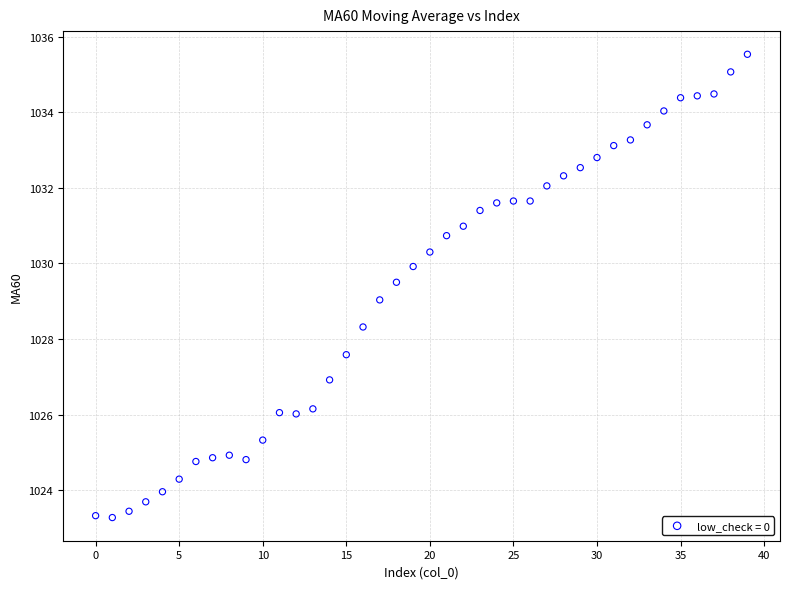

What is the range of Y values (max minus min)?

12.3